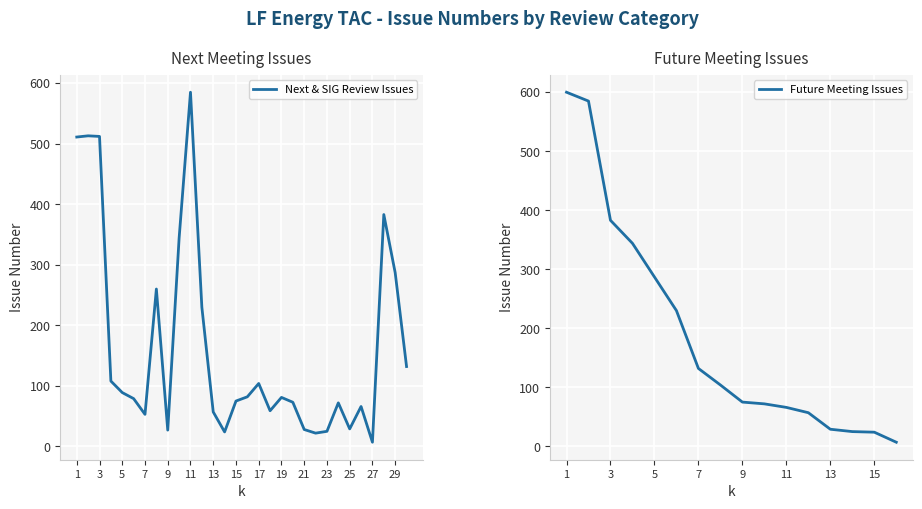

What is the difference between the second highest and minimum values?

506